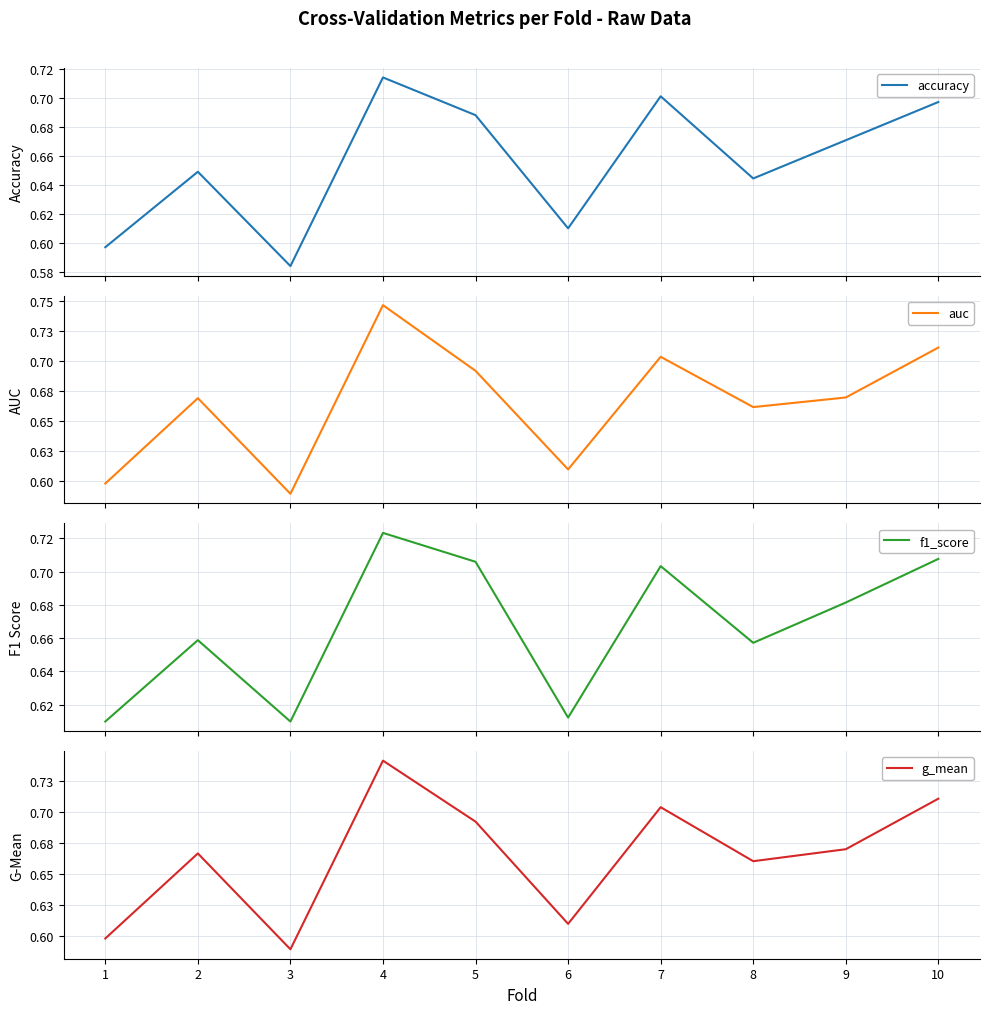

What is the total value across all series at 1?

2.4